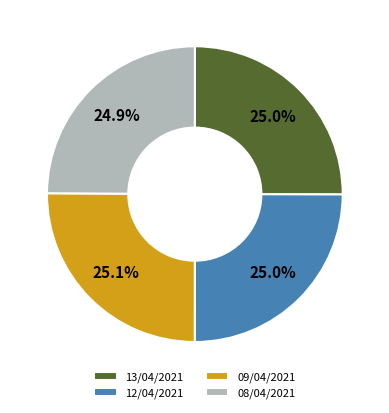

Combined, what portion of the pie is 08/04/2021 and 09/04/2021?

50.0%